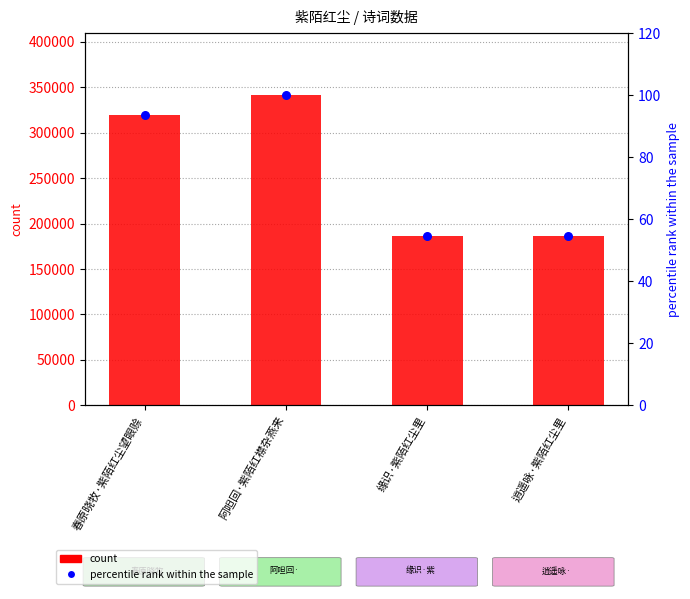

Which series has the largest total across all categories?

count